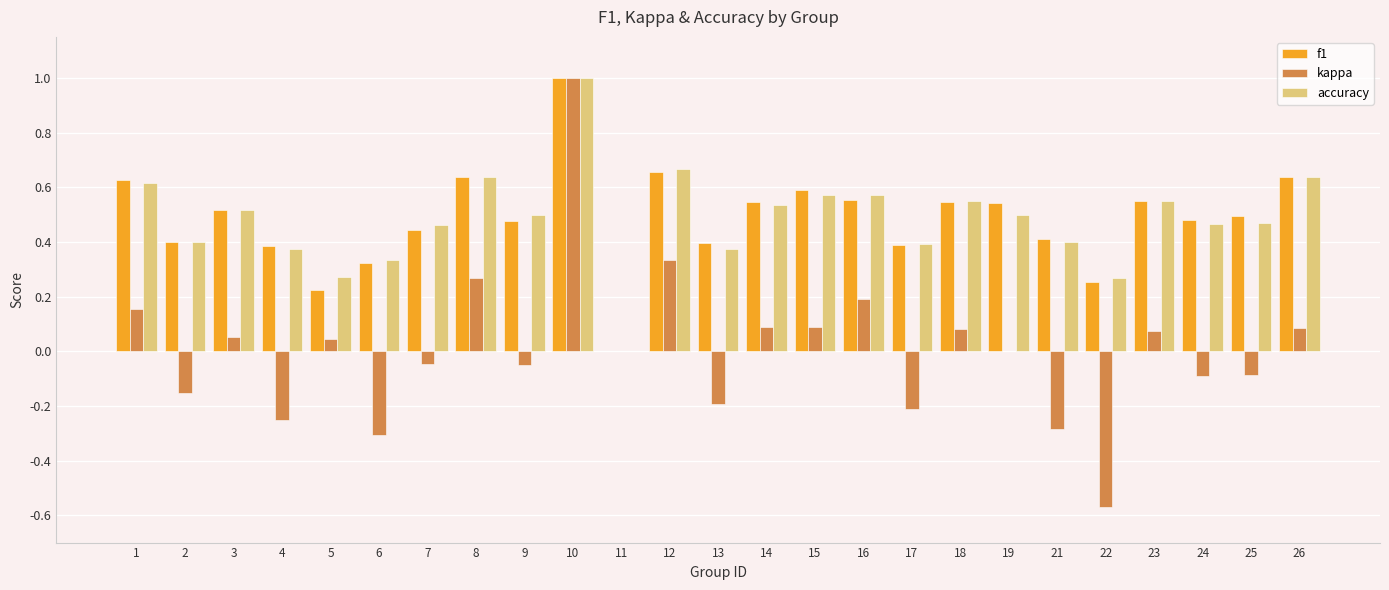

The value of f1 at 15 is 0.2. True or false?

False